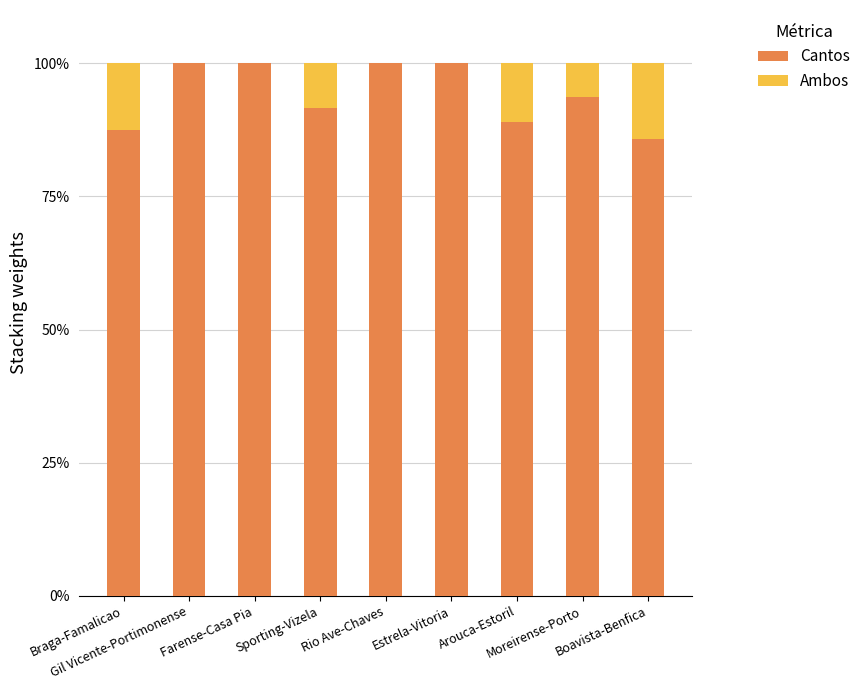

What is the highest value of the Cantos series?

100.0